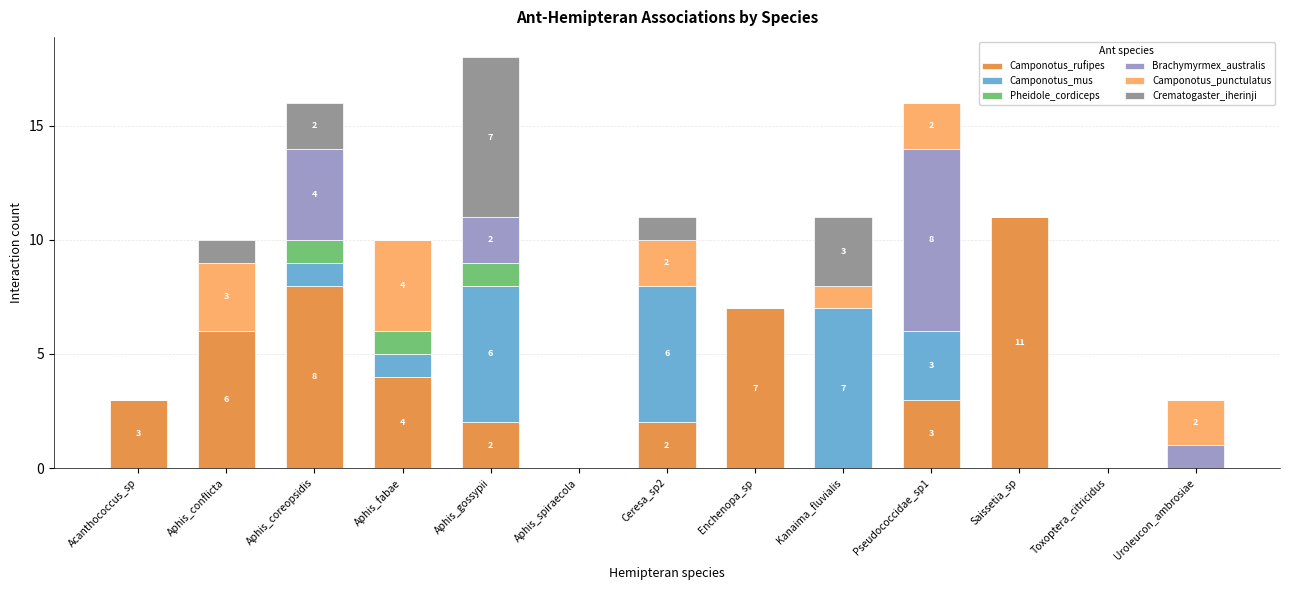

Which category has the highest value in the Camponotus_rufipes series?

Saissetia_sp